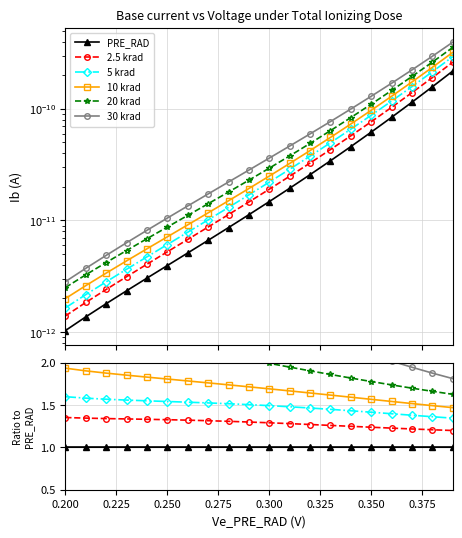

True or false: 20 krad and PRE_RAD intersect in this chart.

False